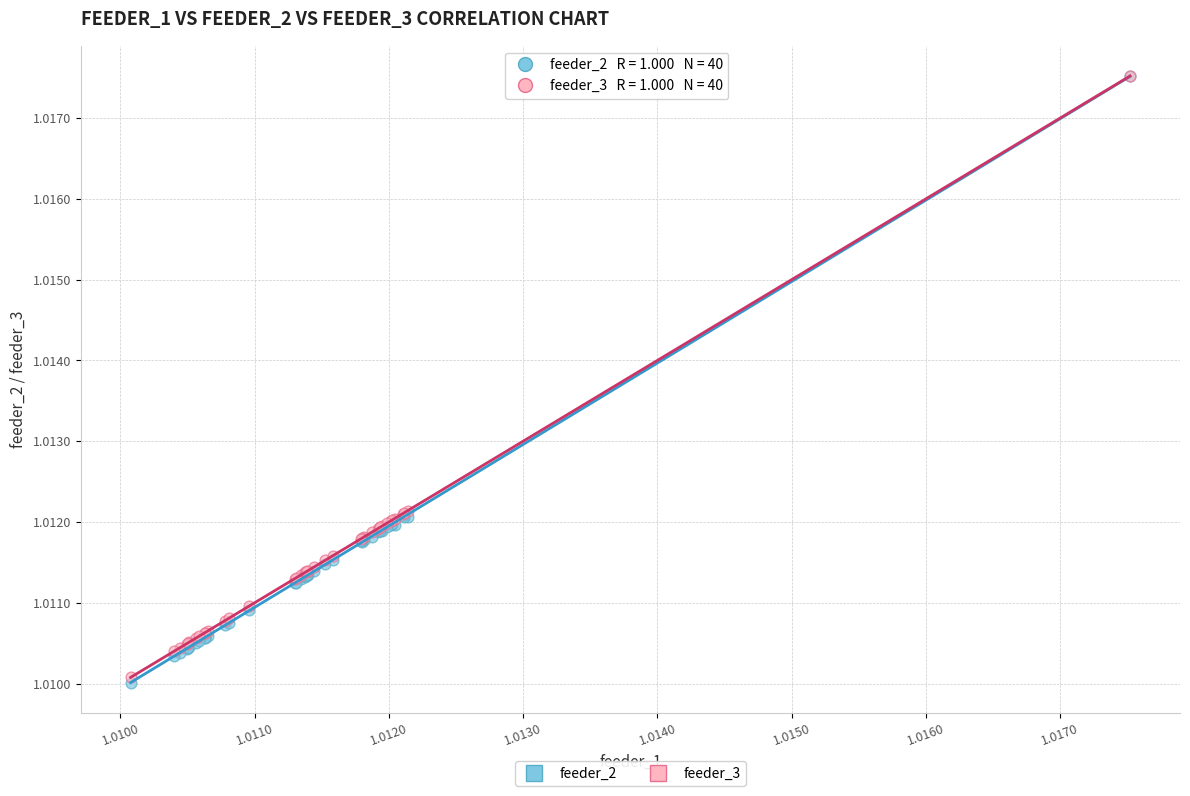

What are all the series names shown in the legend?

feeder_2, feeder_3